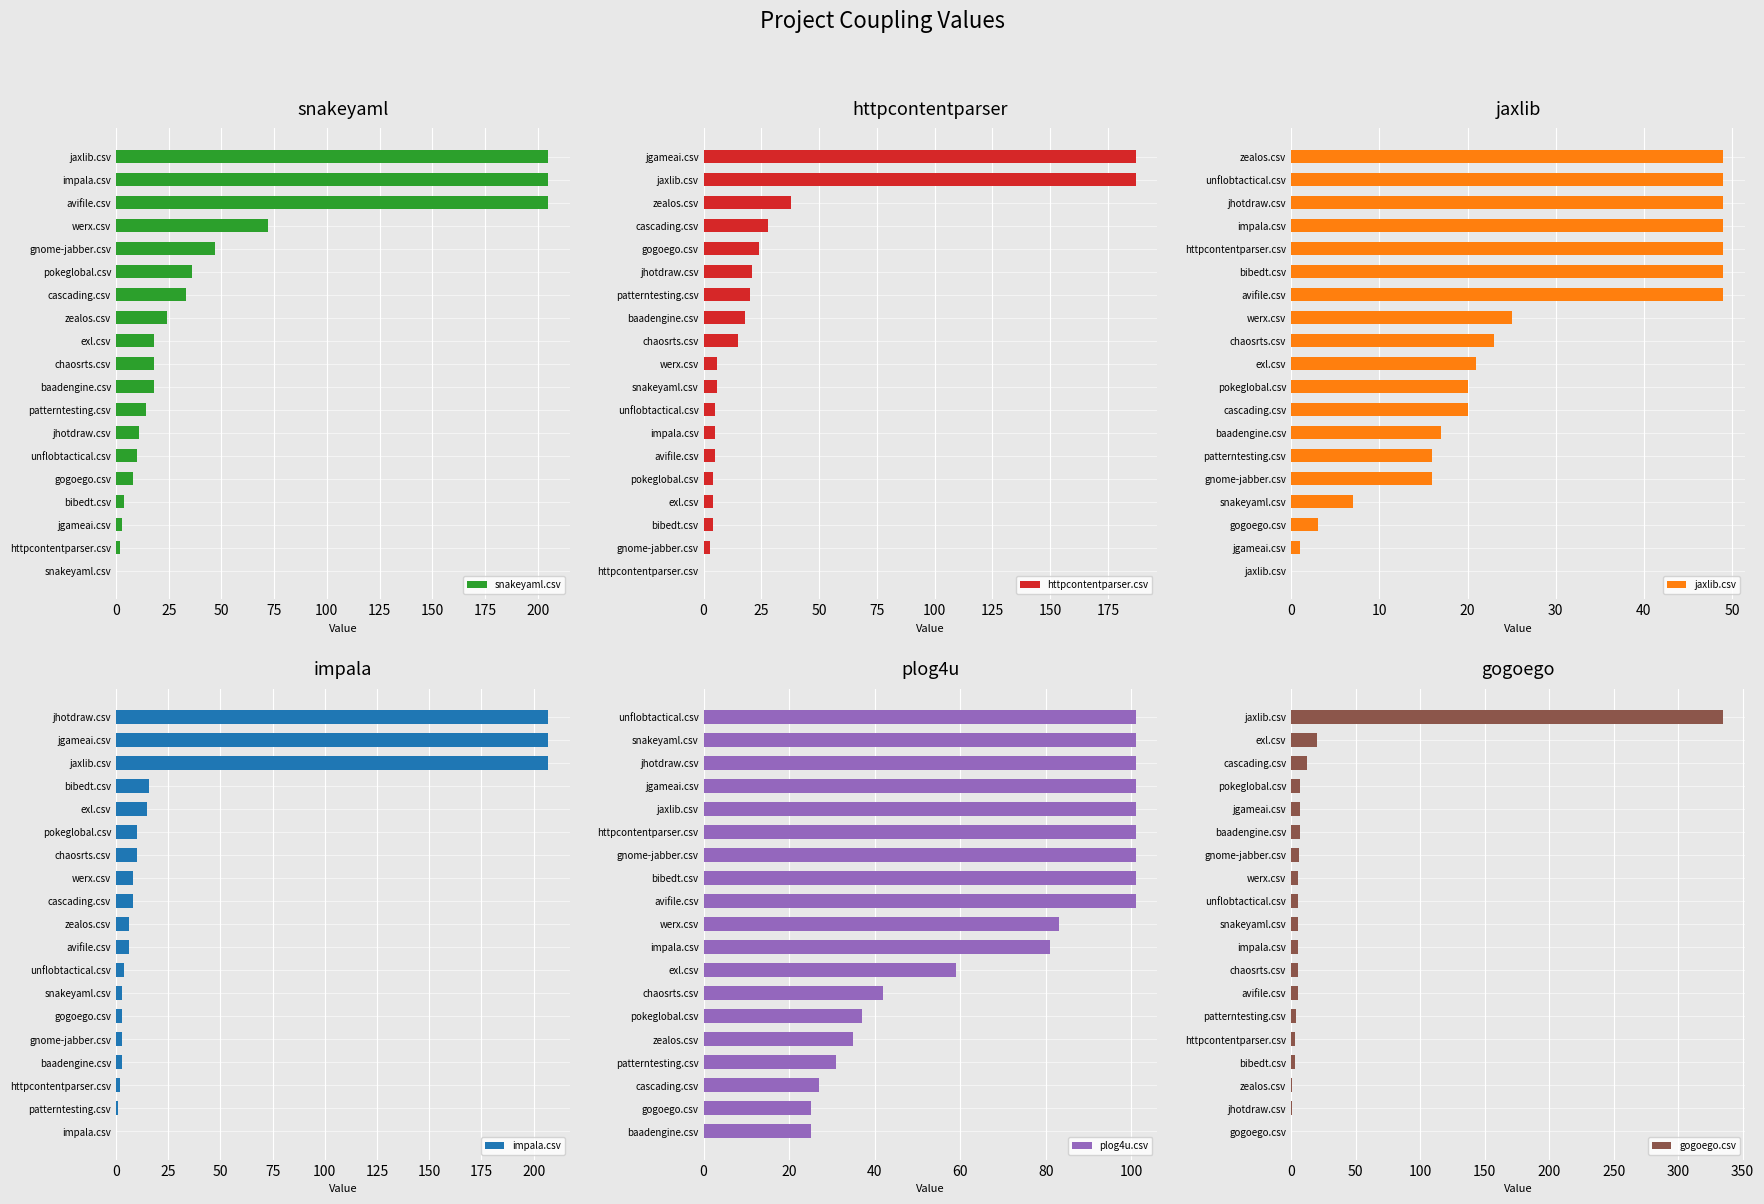

Is it true that plog4u.csv equals 44 at httpcontentparser.csv?

False